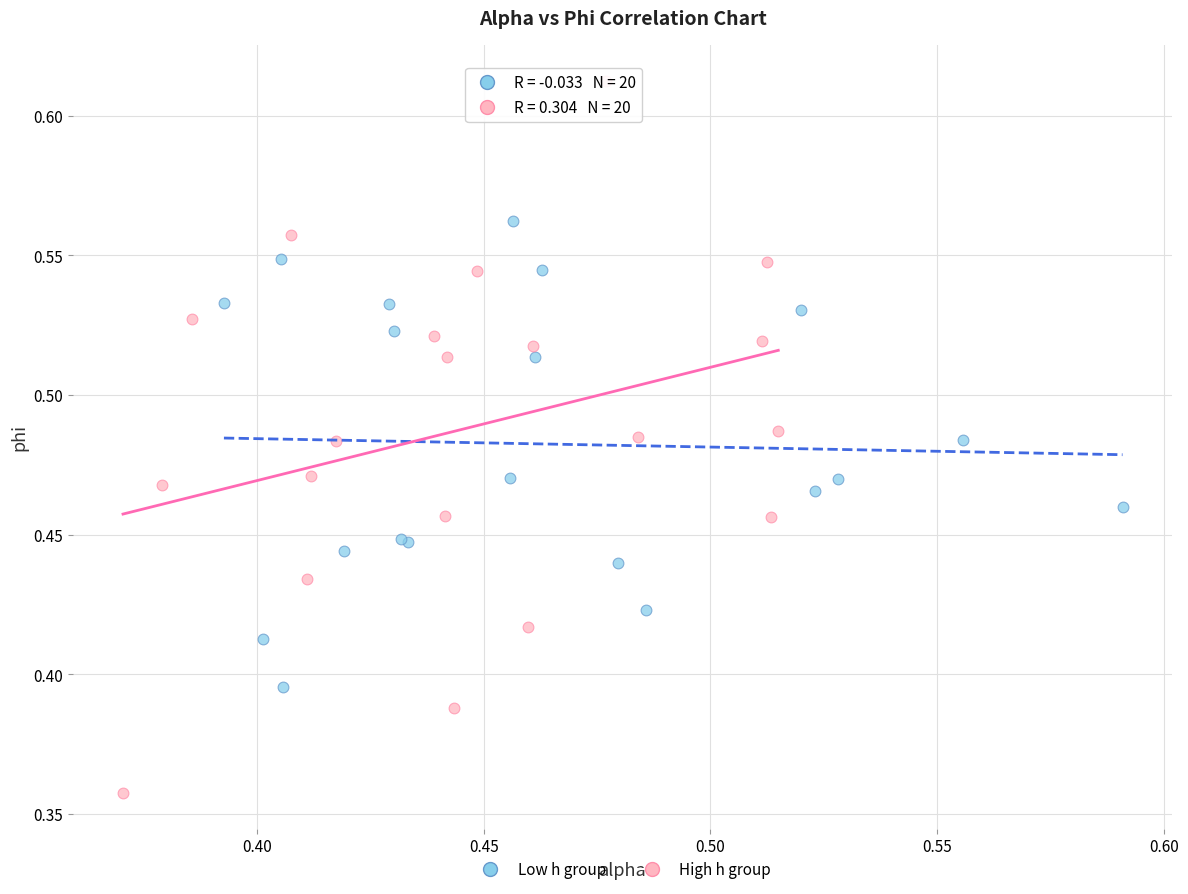

What are all the series names shown in the legend?

Low h group, High h group